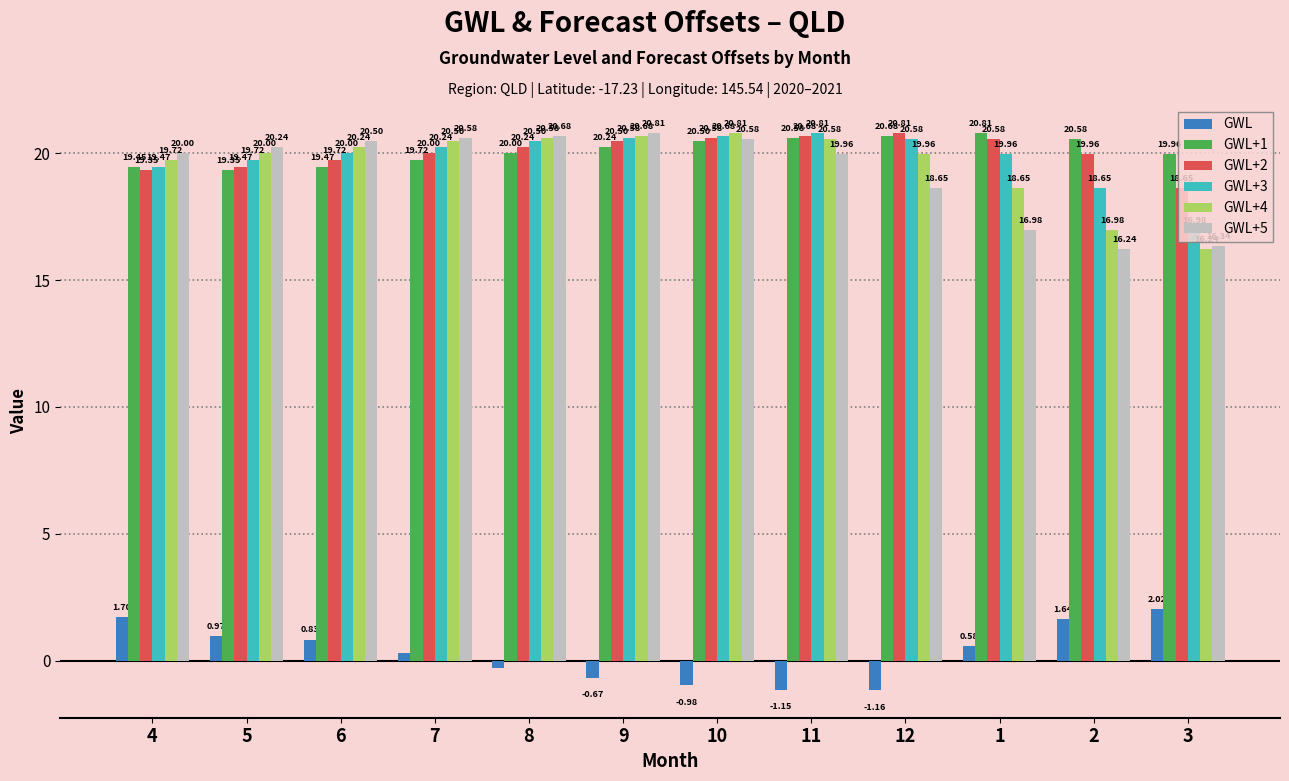

What is the sum of the GWL+5 values at 8 and 4?

40.7